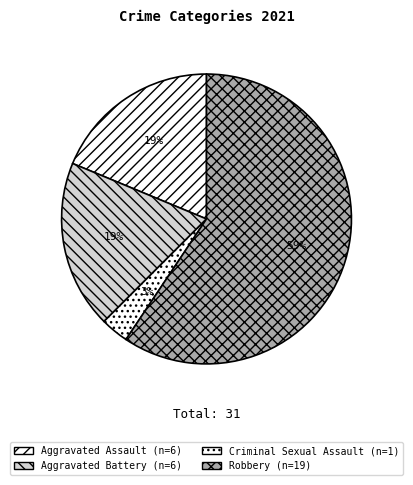

To the nearest percent, what is the combined percentage of Robbery and Aggravated Assault?

78%